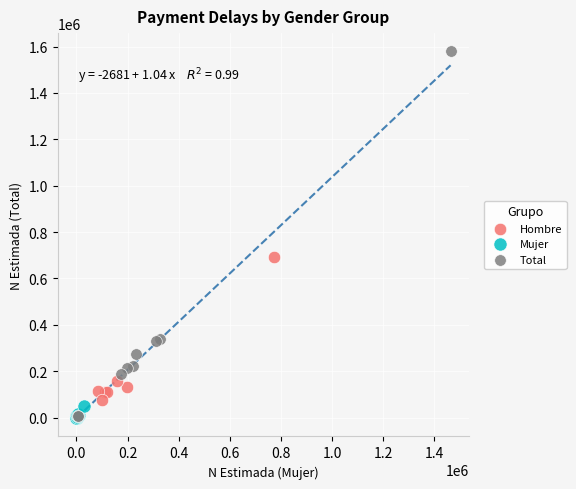

Which series contains the highest Y value?

Total